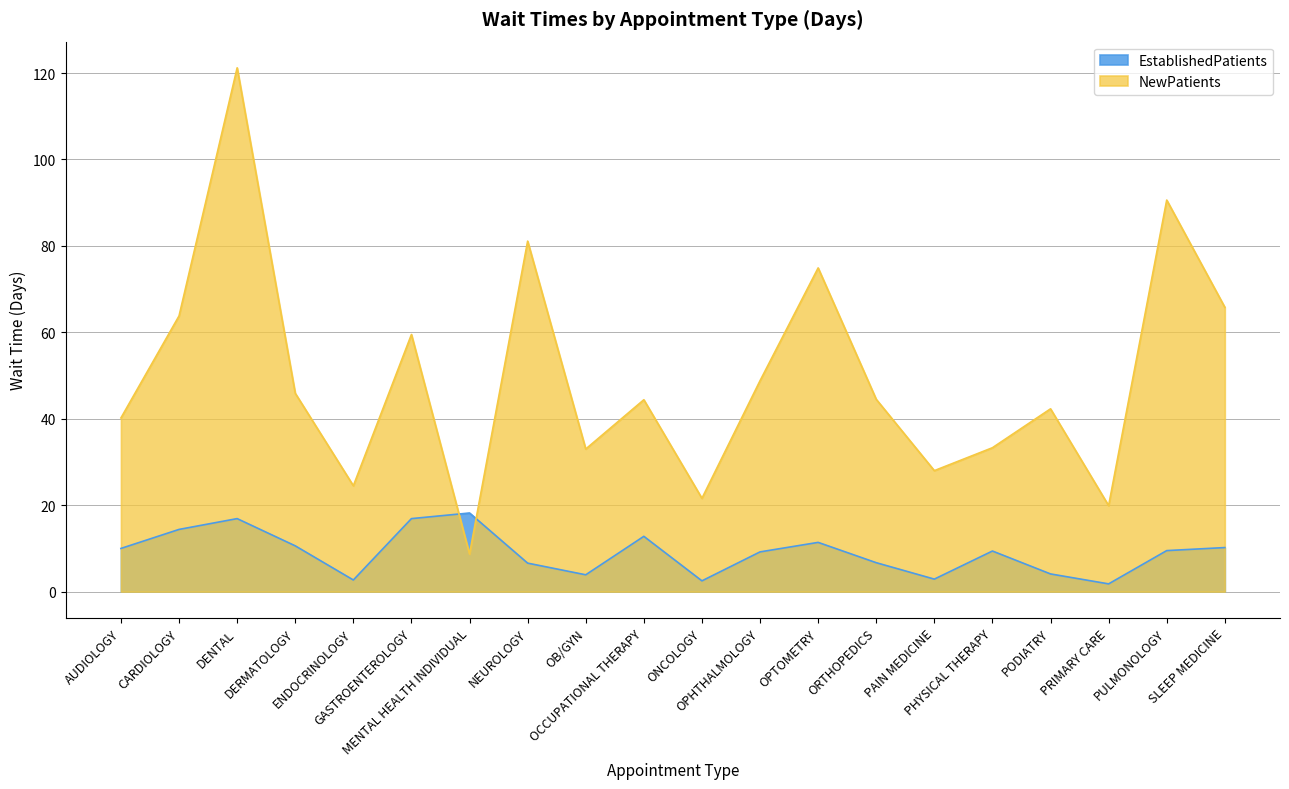

List the series in order of their peak value, lowest first.

EstablishedPatients, NewPatients